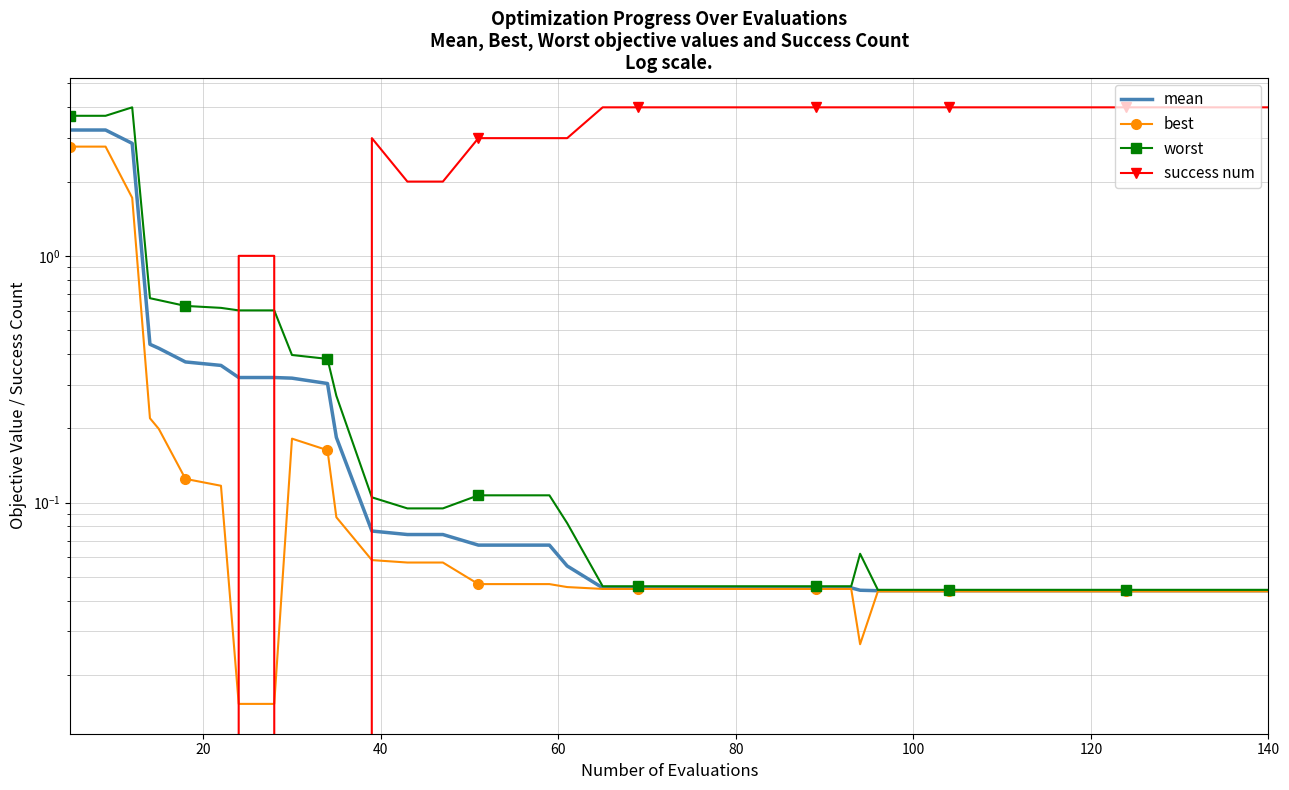

Does the chart have visible grid lines?

Yes